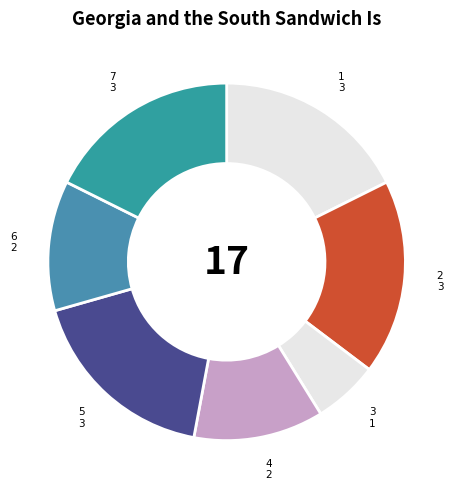

True or false: 3 accounts for 6% of the total.

True